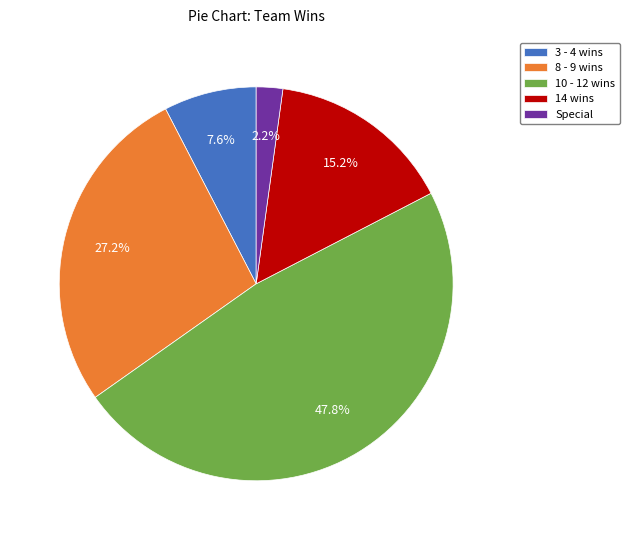

Rank the categories by value from highest to lowest.

10 - 12 wins, 8 - 9 wins, 14 wins, 3 - 4 wins, Special